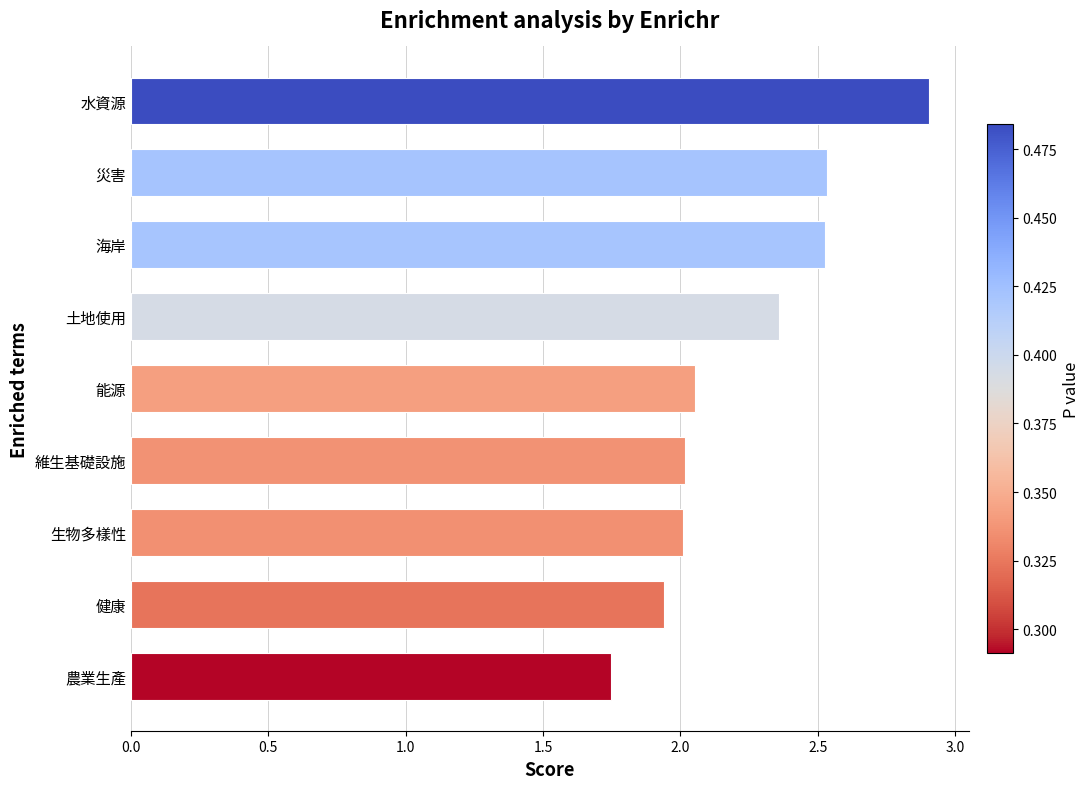

Count the number of data series in this chart.

1